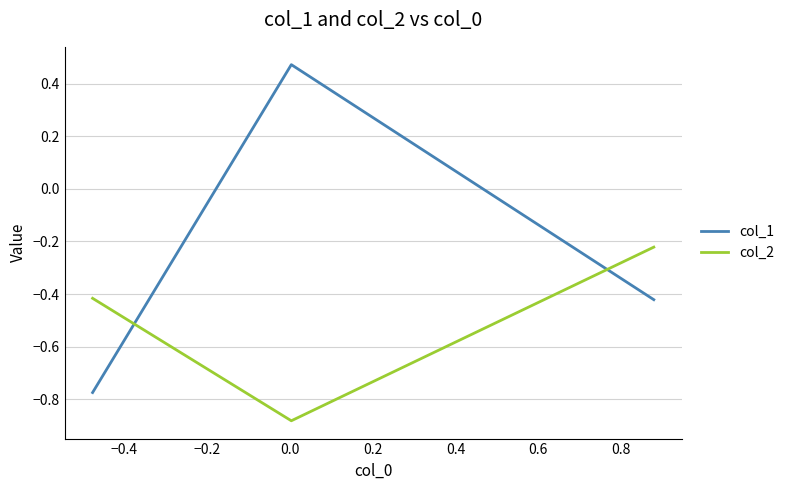

Rank the series by their maximum value, from lowest to highest.

col_2, col_1